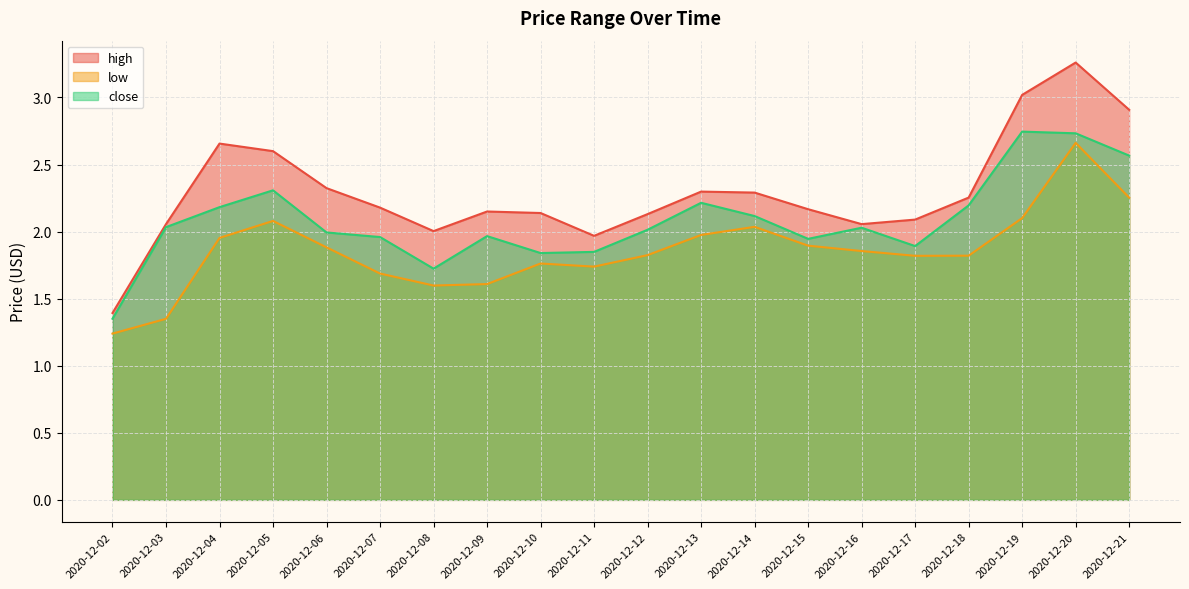

List the series in order of their peak value, lowest first.

low, close, high